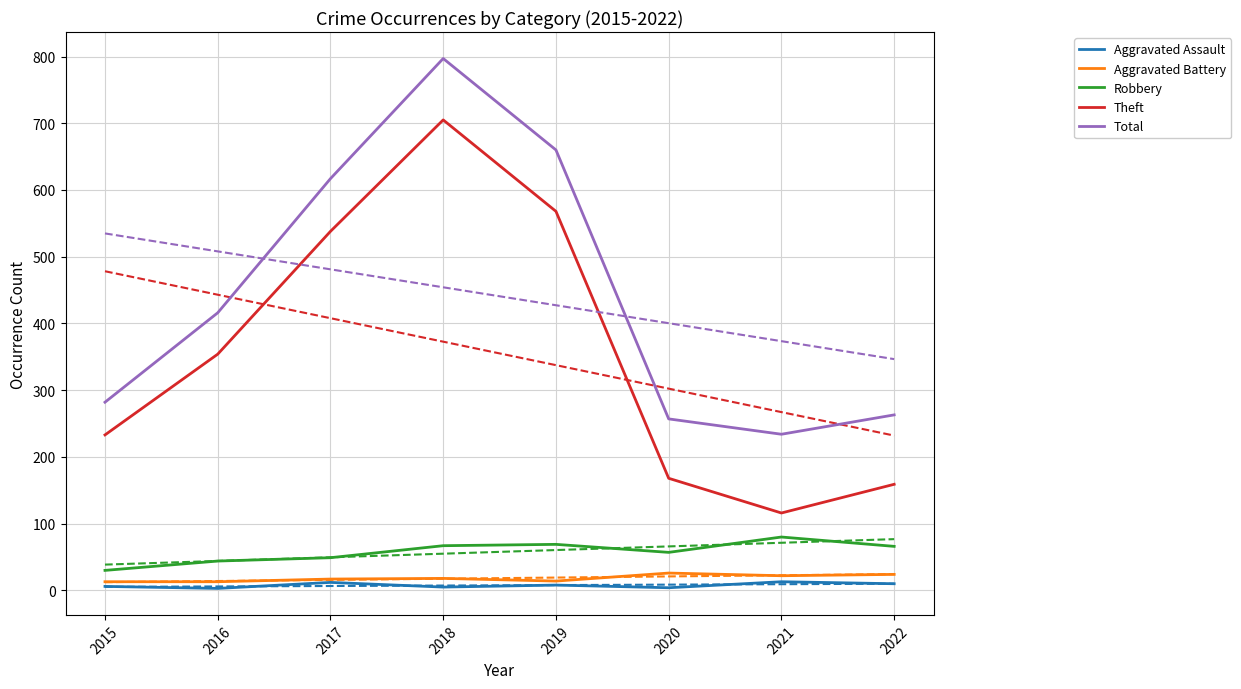

Does the chart have visible grid lines?

Yes